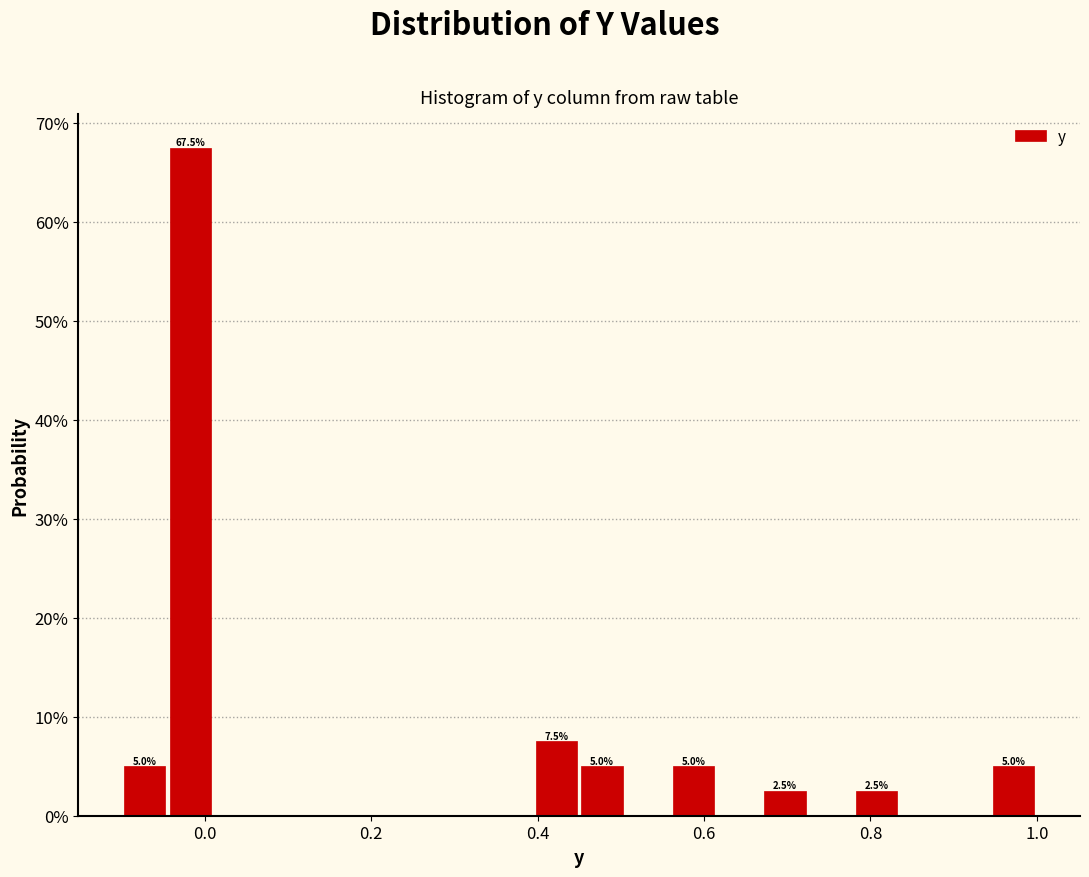

Read against the x-axis, roughly where is the centre of the tallest bar?

-0.02